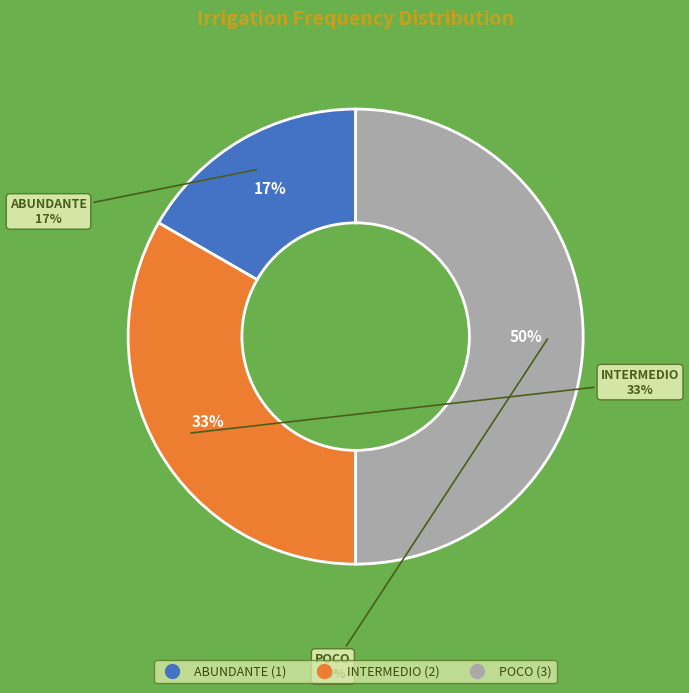

Which slice is the largest?

POCO